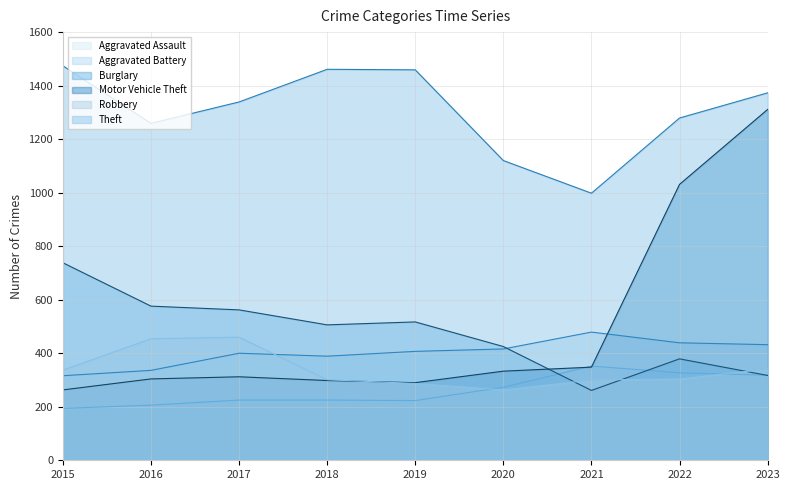

Which series ends up on top after the final intersection of Aggravated Battery and Motor Vehicle Theft?

Motor Vehicle Theft